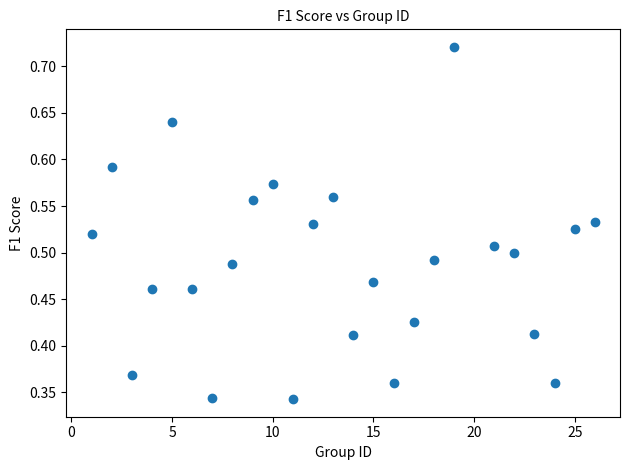

What is the range of X values (max minus min)?

25.0